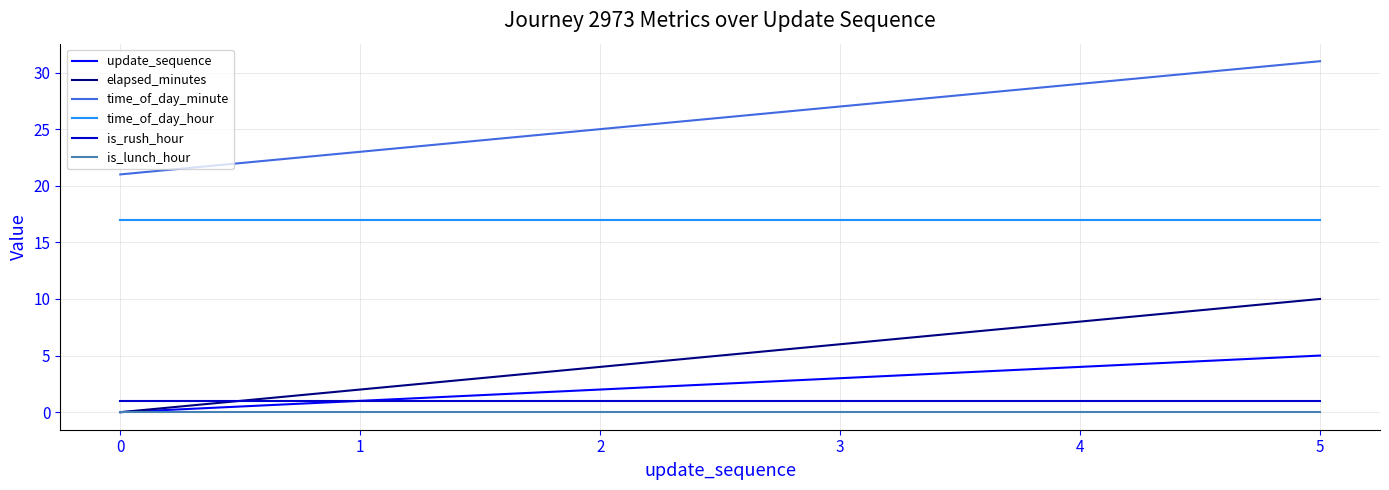

Reading left to right, what are all the values shown in this chart?

update_sequence: 0	1	2	3	4	5
elapsed_minutes: 0	2	4	6	8	10
time_of_day_minute: 21	23	25	27	29	31
time_of_day_hour: 17	17	17	17	17	17
is_rush_hour: 1	1	1	1	1	1
is_lunch_hour: 0	0	0	0	0	0